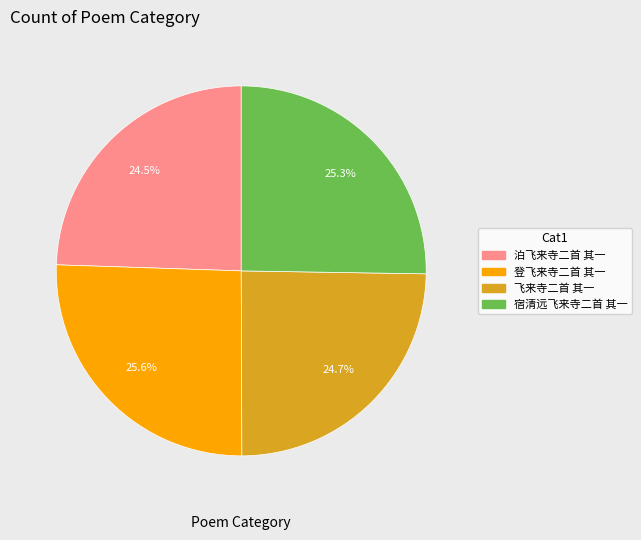

Which has a higher value, 宿清远飞来寺二首 其一 or 泊飞来寺二首 其一?

宿清远飞来寺二首 其一